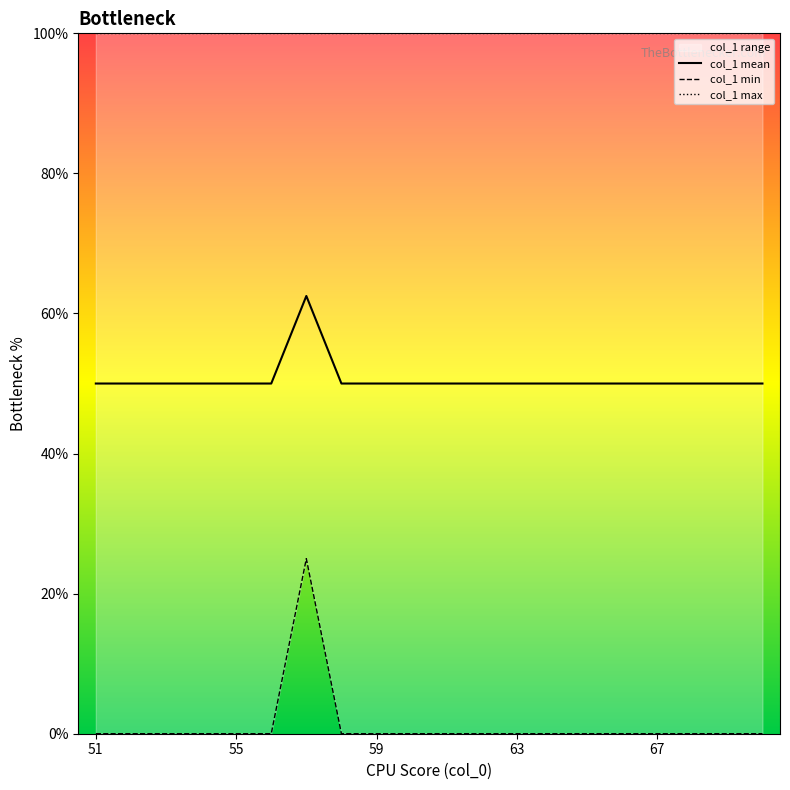

What is the lowest value of the col_1 mean series?

50.0